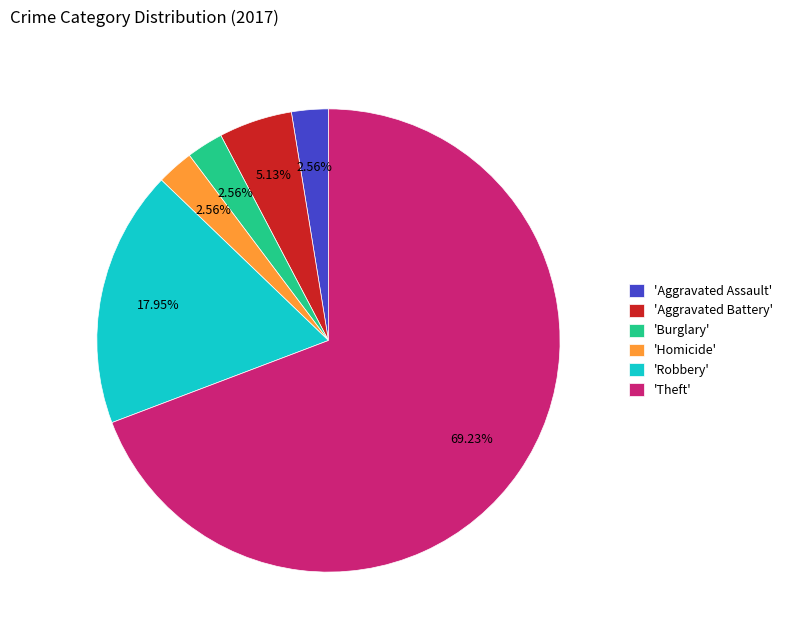

Which slice represents more than half of the pie?

'Theft'